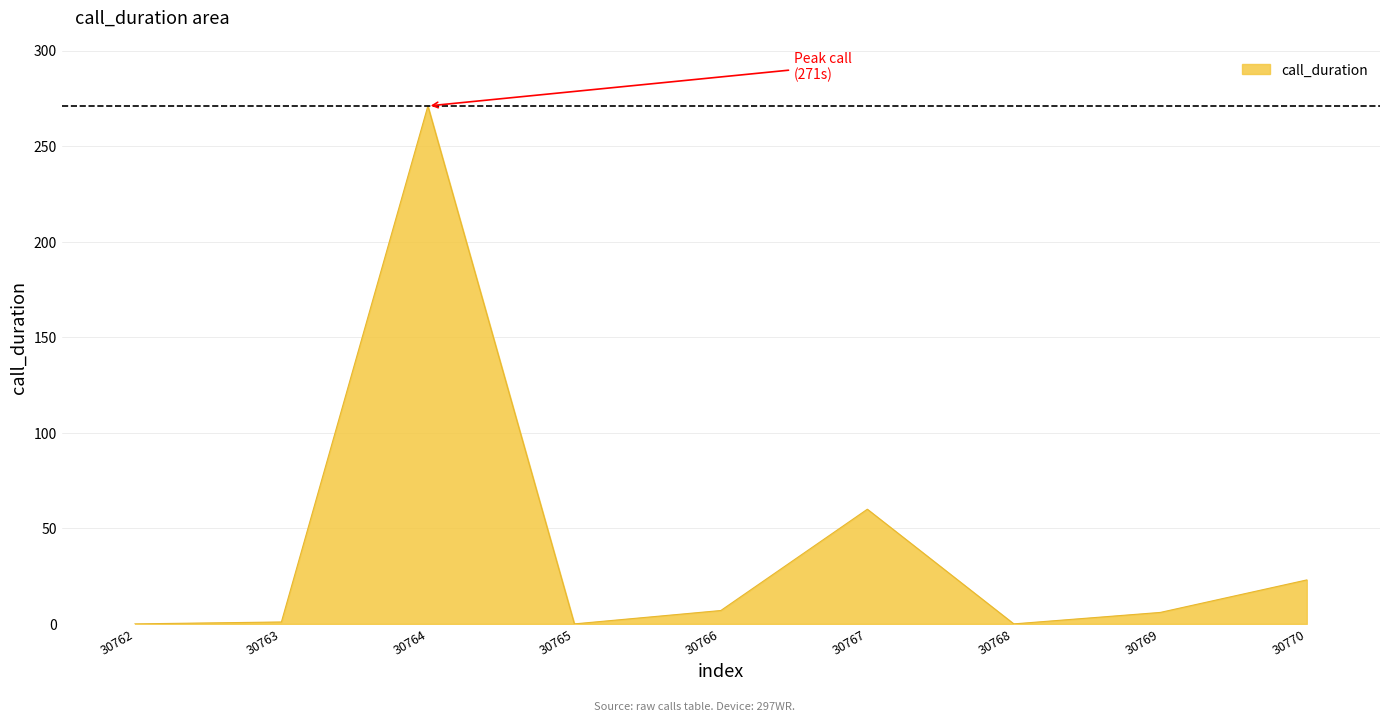

True or false: the data shows 110 at 30768.

False